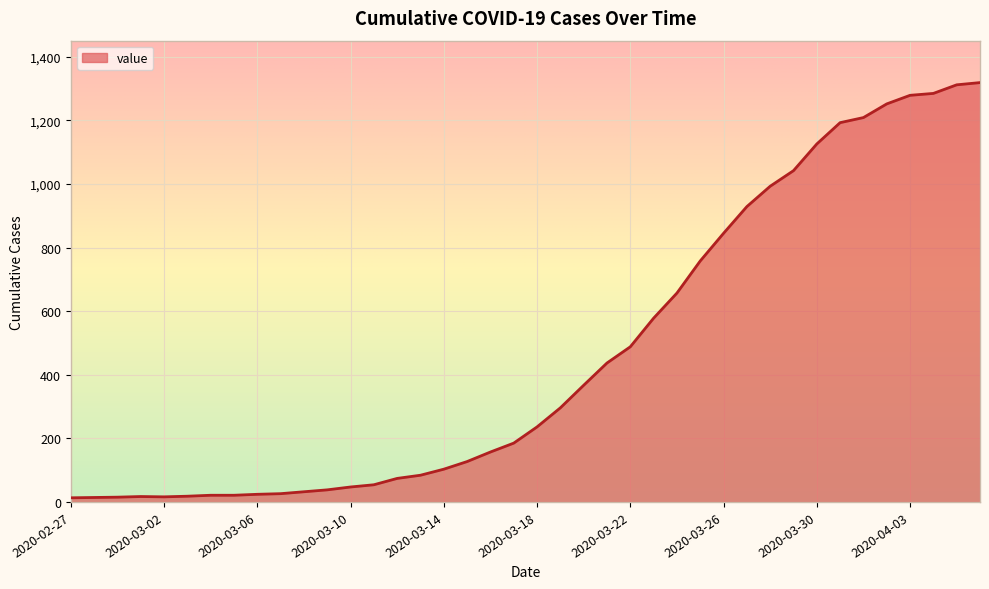

What is the greatest value displayed?

1319